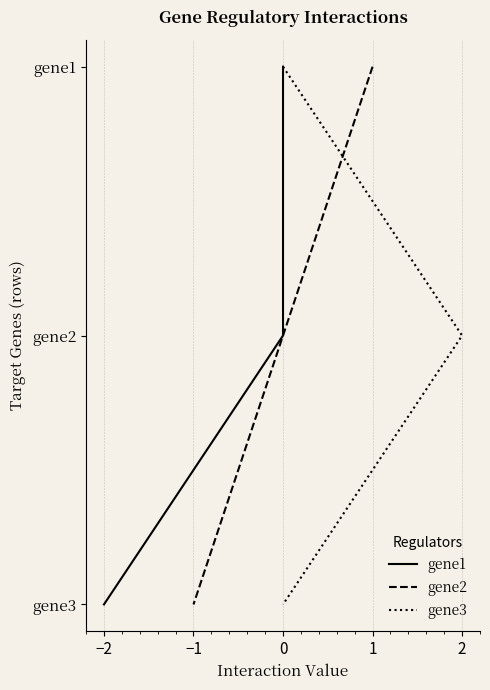

Is the value of gene1 at −3 greater than the value of gene3 at −3?

No